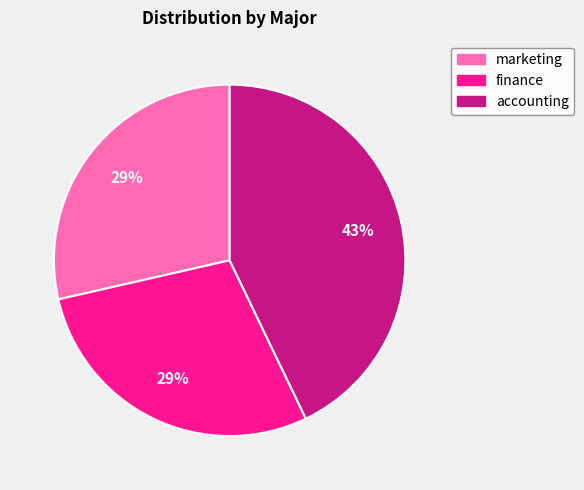

Is it true that finance is 36% of the pie?

False